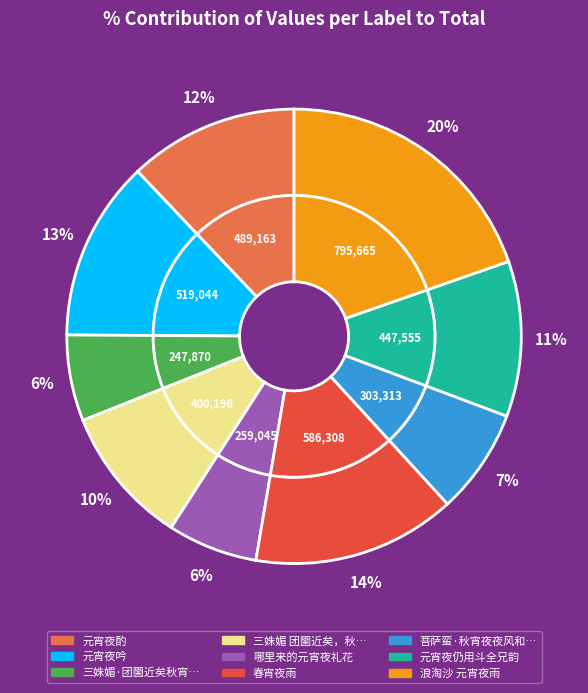

To the nearest percent, what percentage of the pie is 浪淘沙 元宵夜雨?

20%